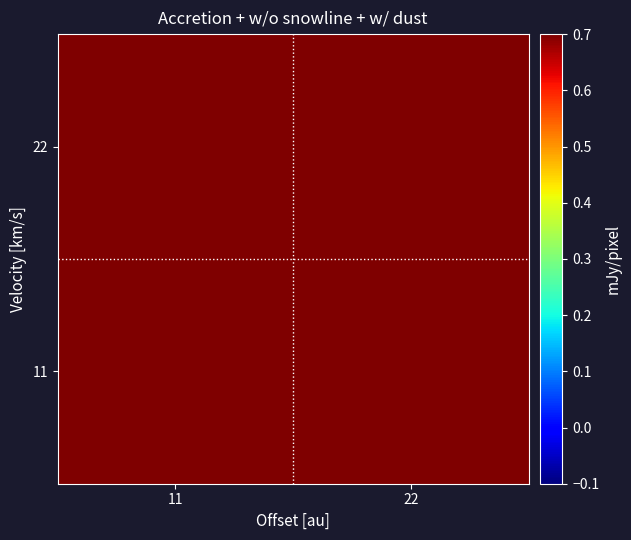

At how many categories does at least one series exceed 15?

2